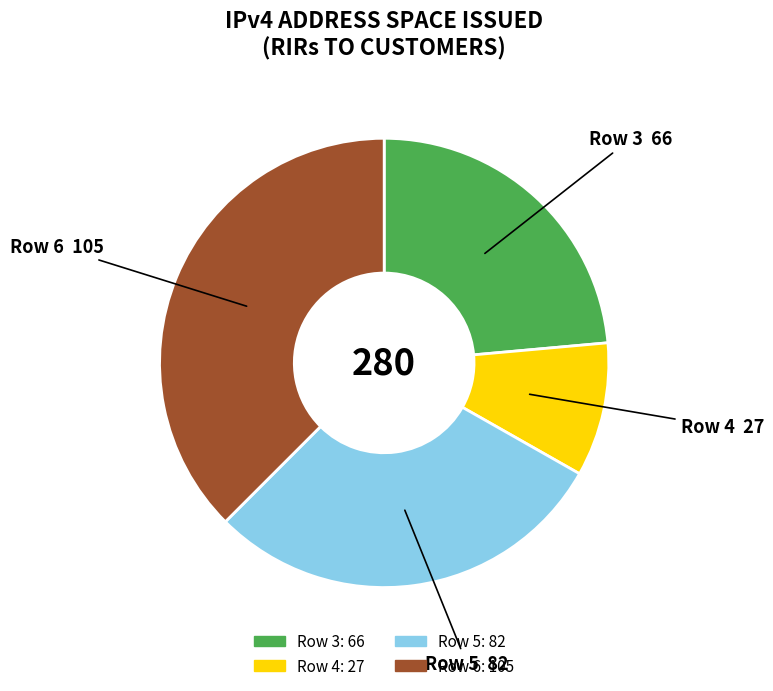

Is there any slice that represents more than half of the pie?

No